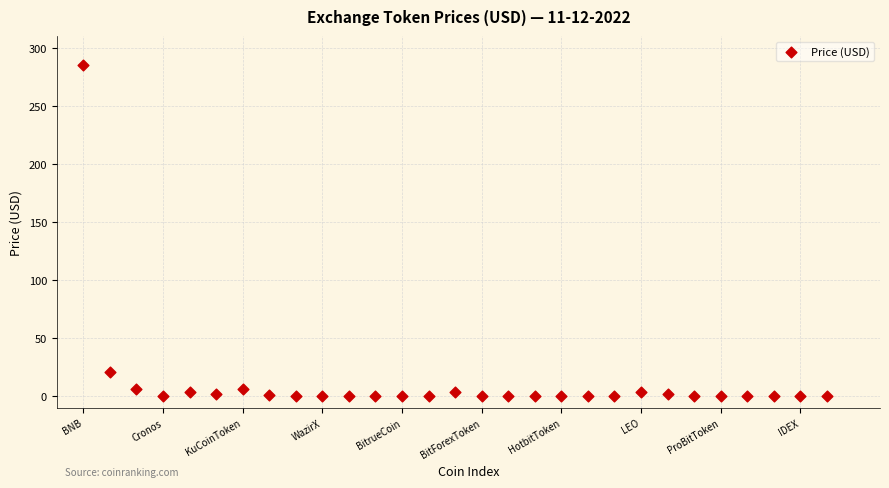

What Y value in the scatter plot is closest to 142?

21.1